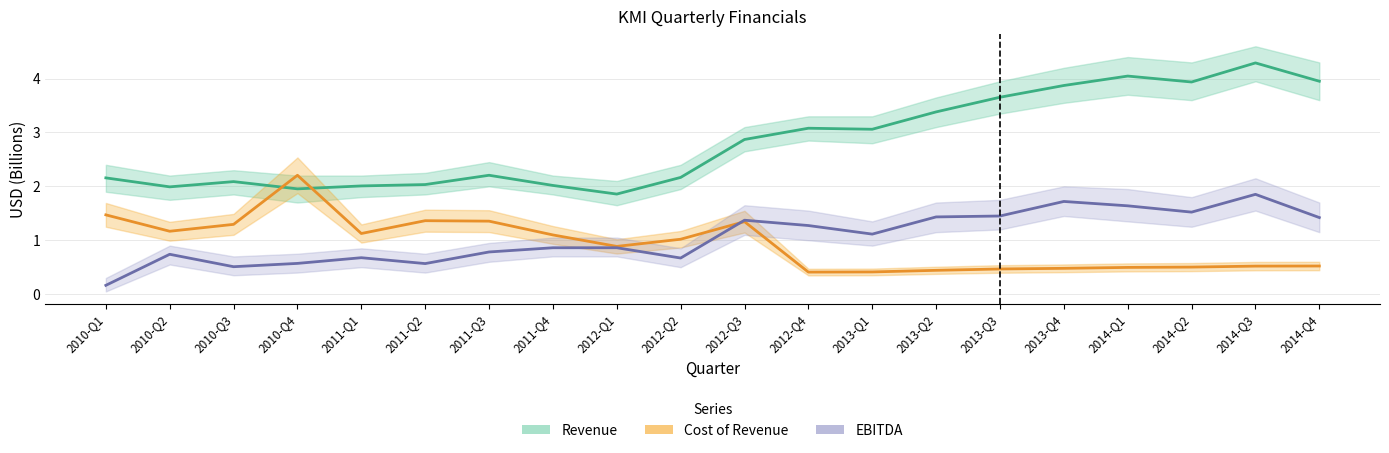

Which series ends up on top after the final intersection of Cost of Revenue and EBITDA?

EBITDA